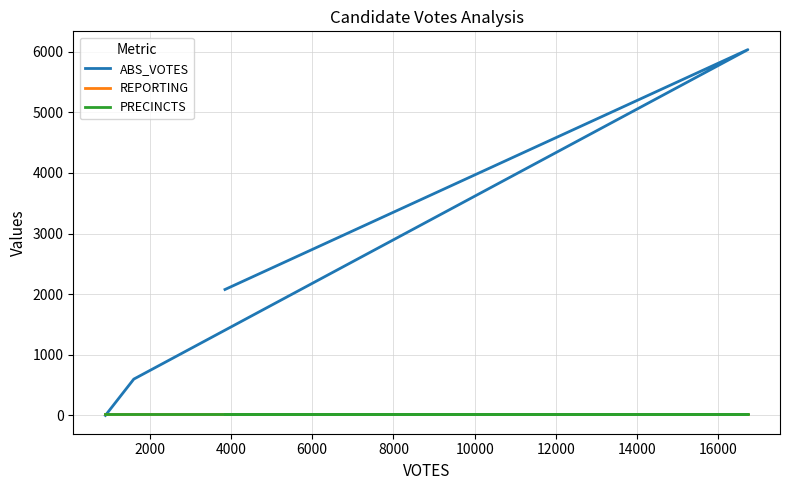

Rank the series by their maximum value, from lowest to highest.

REPORTING, PRECINCTS, ABS_VOTES